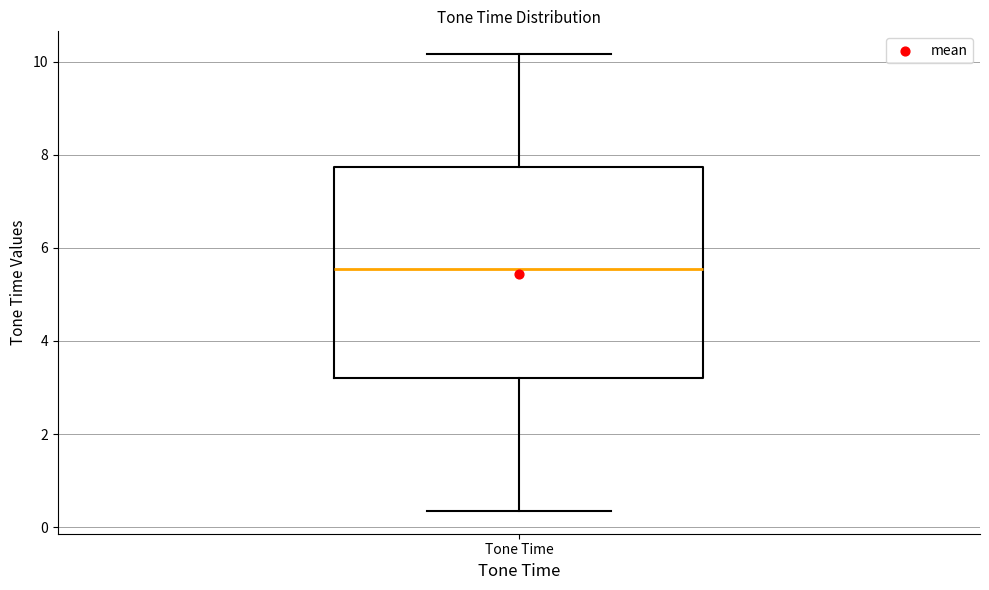

Where does the lower whisker of the box for Tone Time end on the y-axis? The values are not printed on the chart, so give them approximately, as read against the axis.

0.4